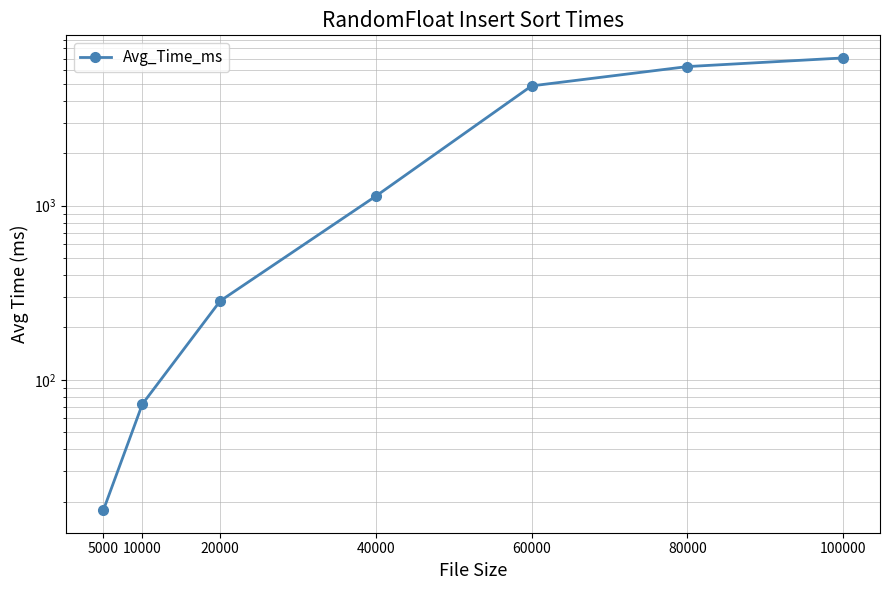

Which has a higher value, 100000 or 60000?

100000